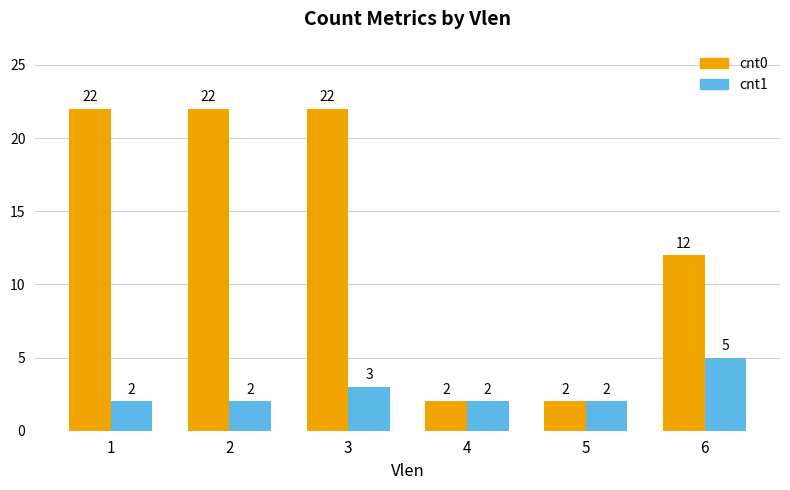

What is the total value across all series at 5?

4